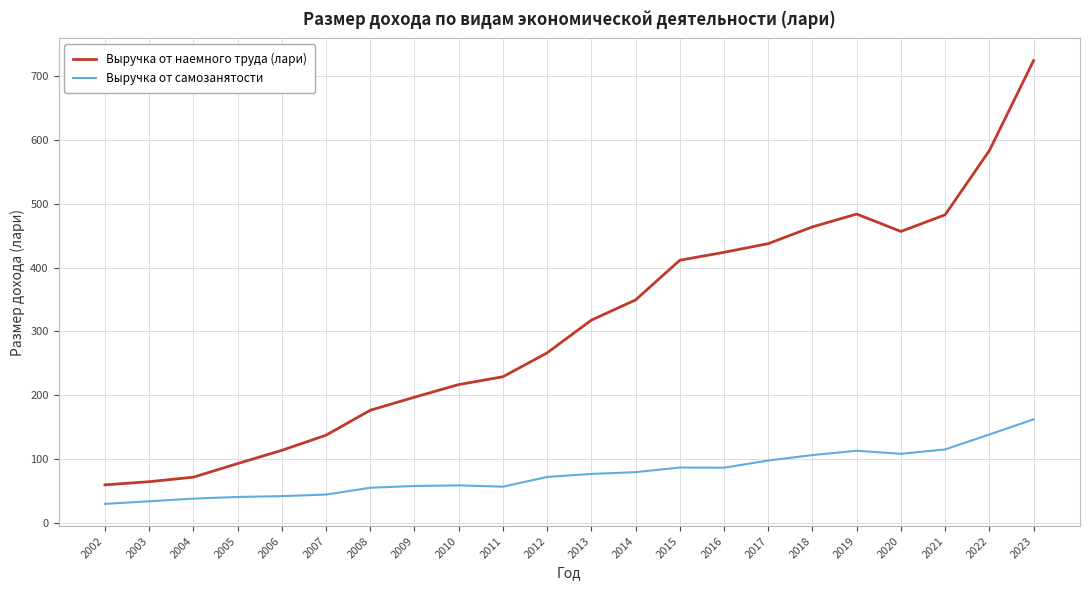

What is the difference between the Выручка от самозанятости values at 2012 and 2011?

15.2